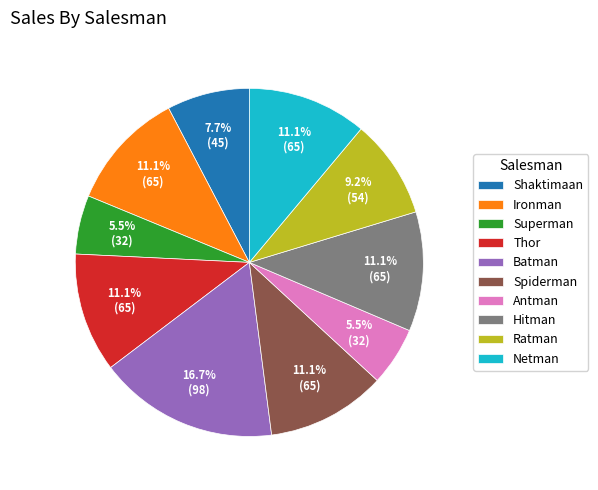

Is it true that Shaktimaan is 8% of the pie?

True